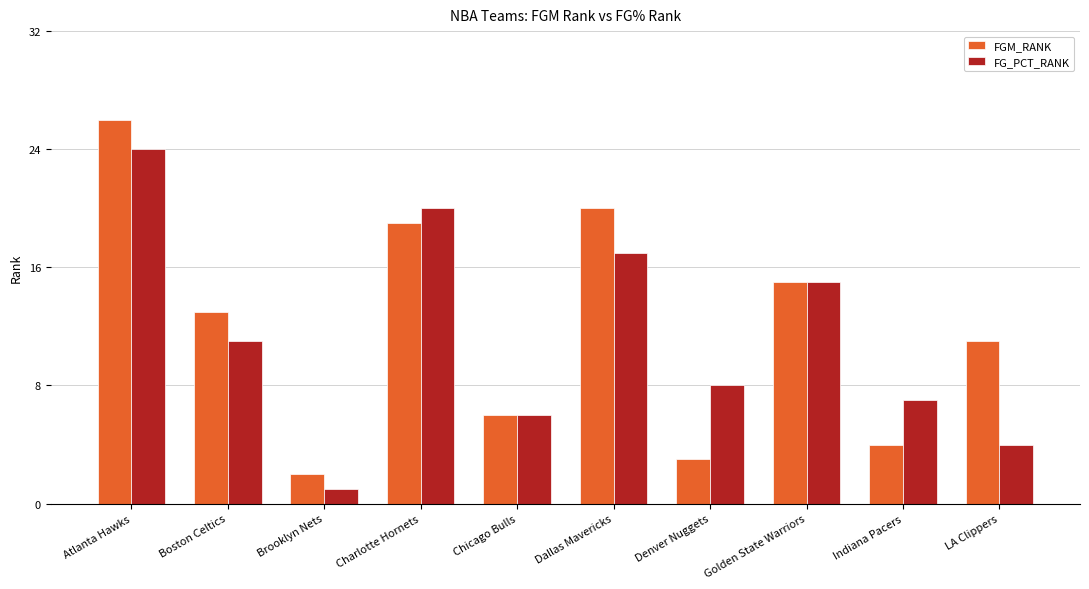

What position from the right is Indiana Pacers?

2